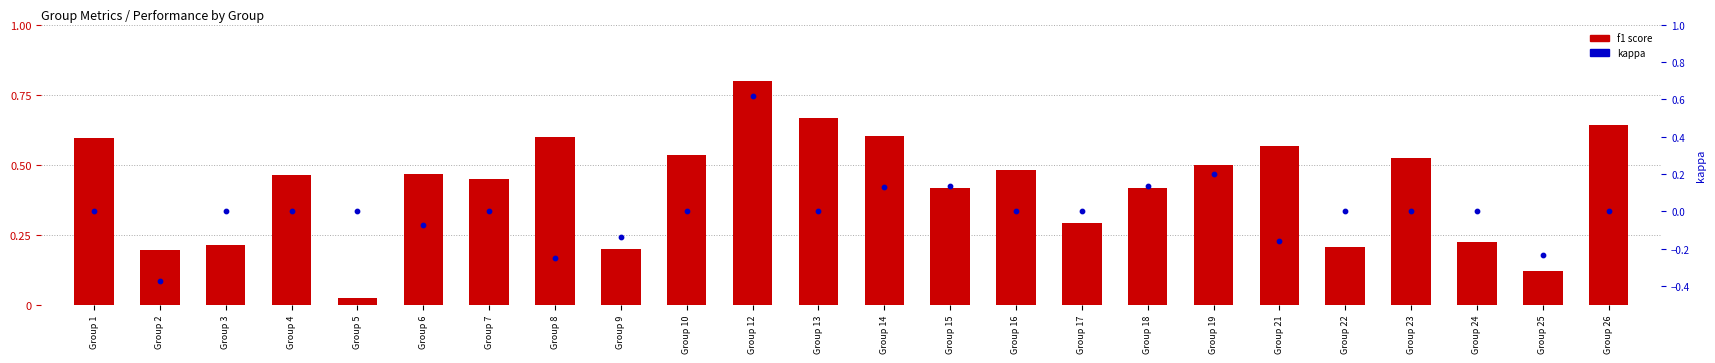

What is the total value across all series at Group 4?

0.5